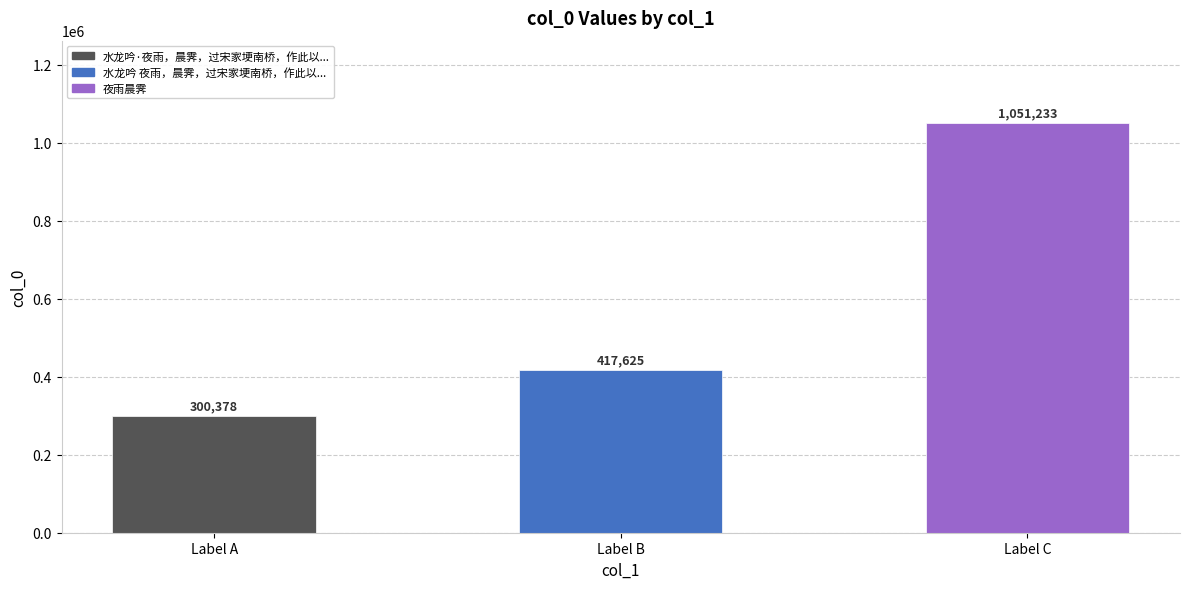

What is the smallest value displayed?

300378